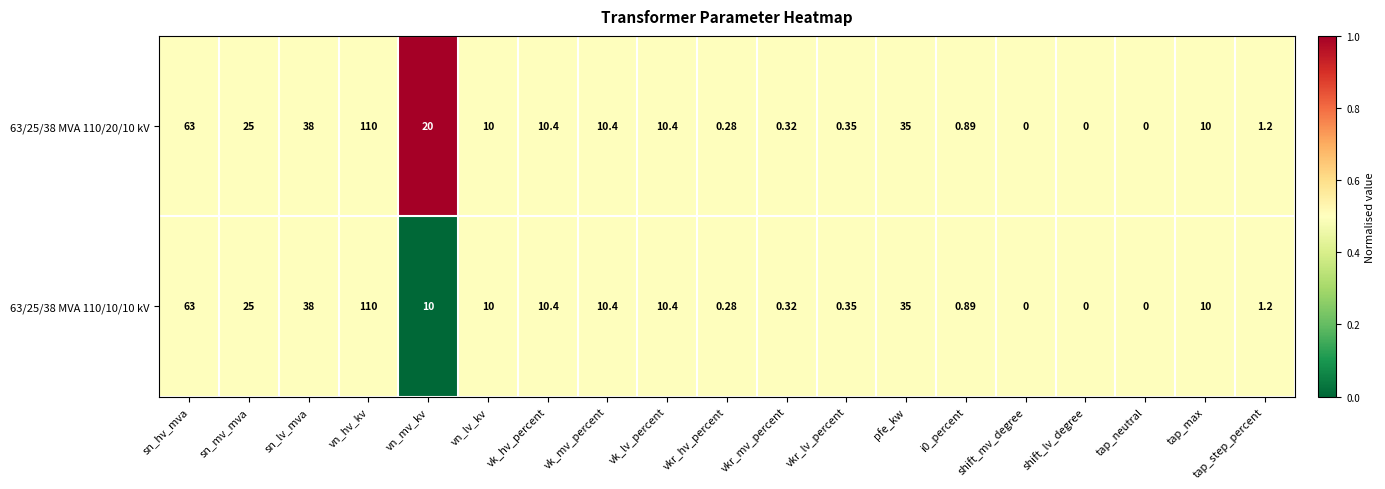

Which label corresponds to the largest value in the chart?

vn_hv_kv